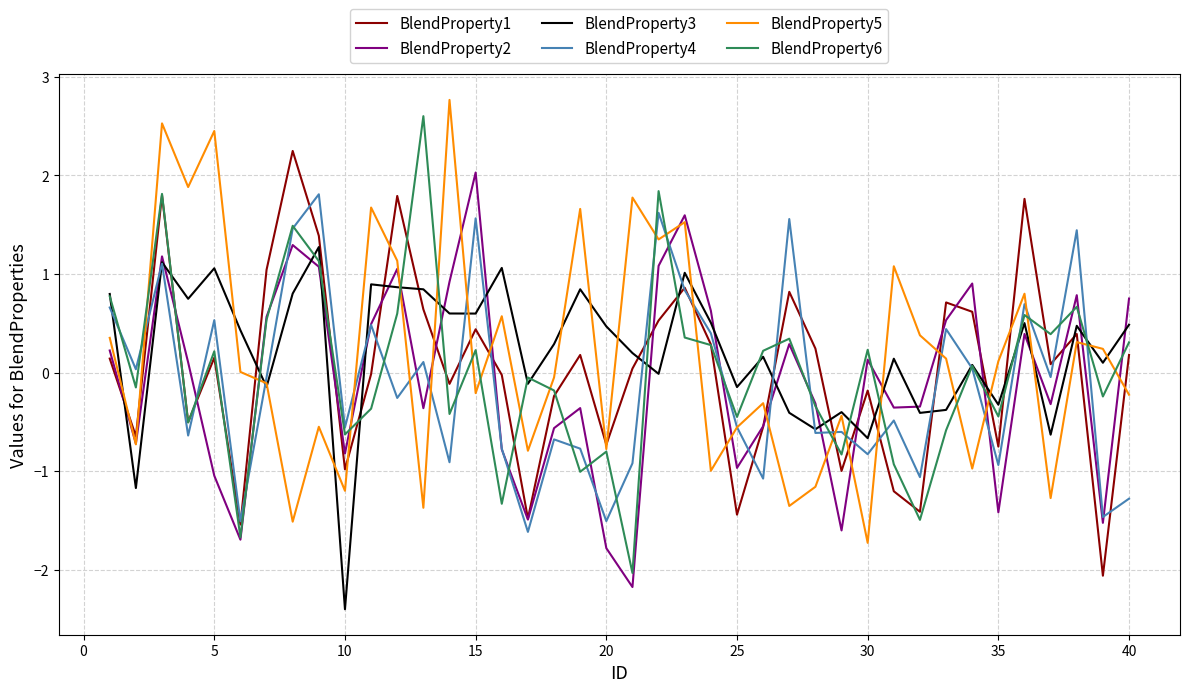

After their last crossing, which series has the higher values: BlendProperty2 or BlendProperty3?

BlendProperty2